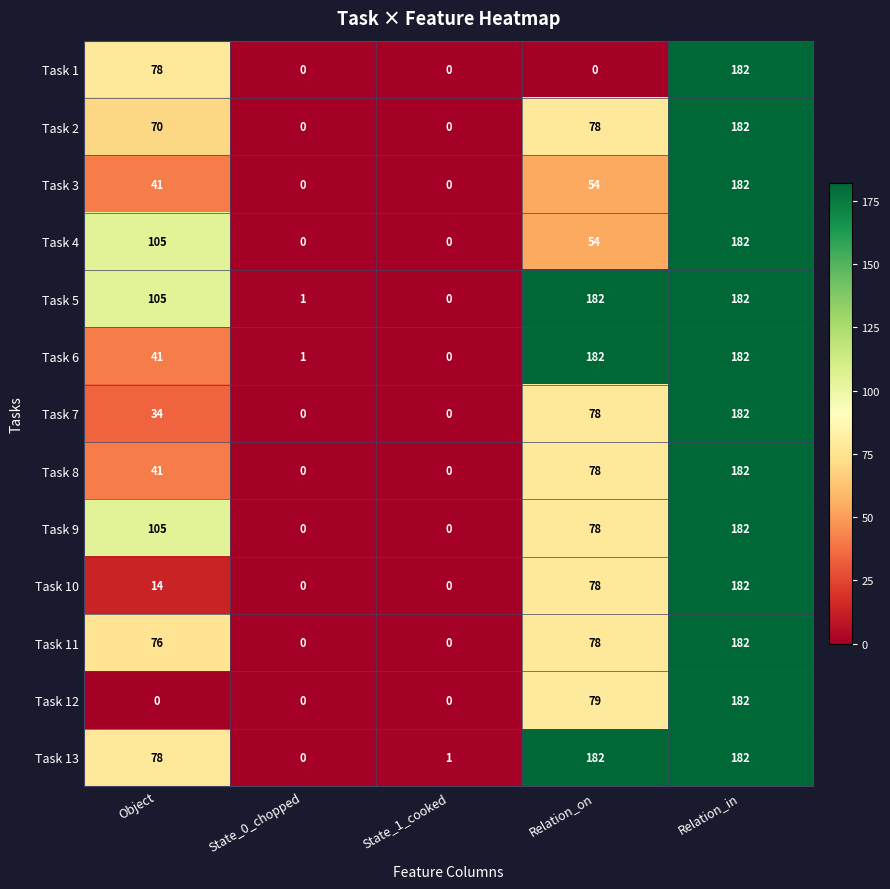

How many values in the Task 4 series are below 54?

2